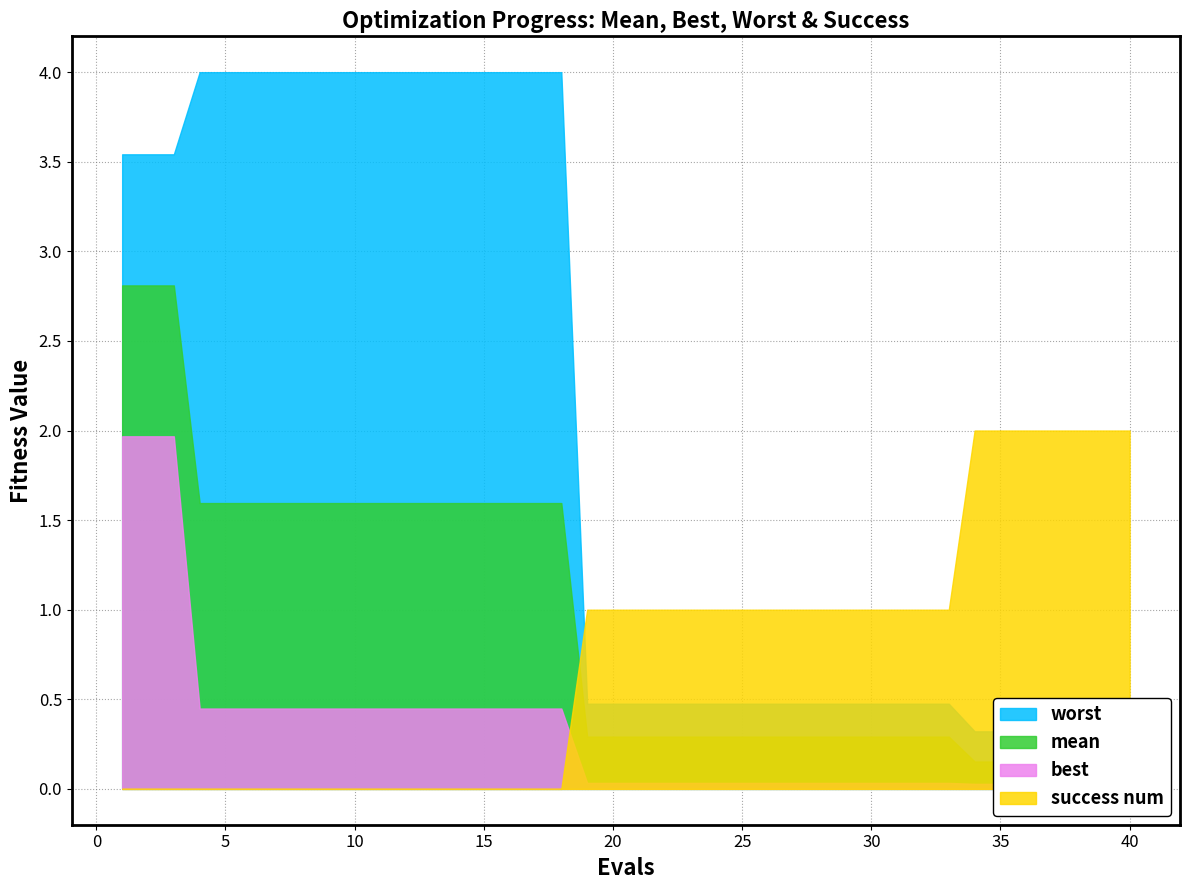

Which series changed the most between 6 and 35?

worst